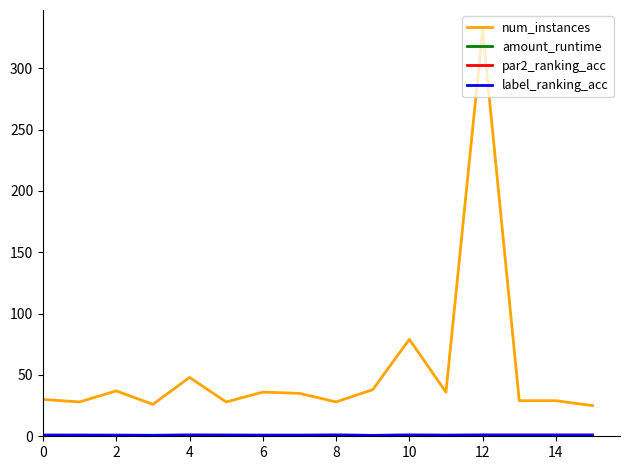

How many lines are shown in the chart?

4